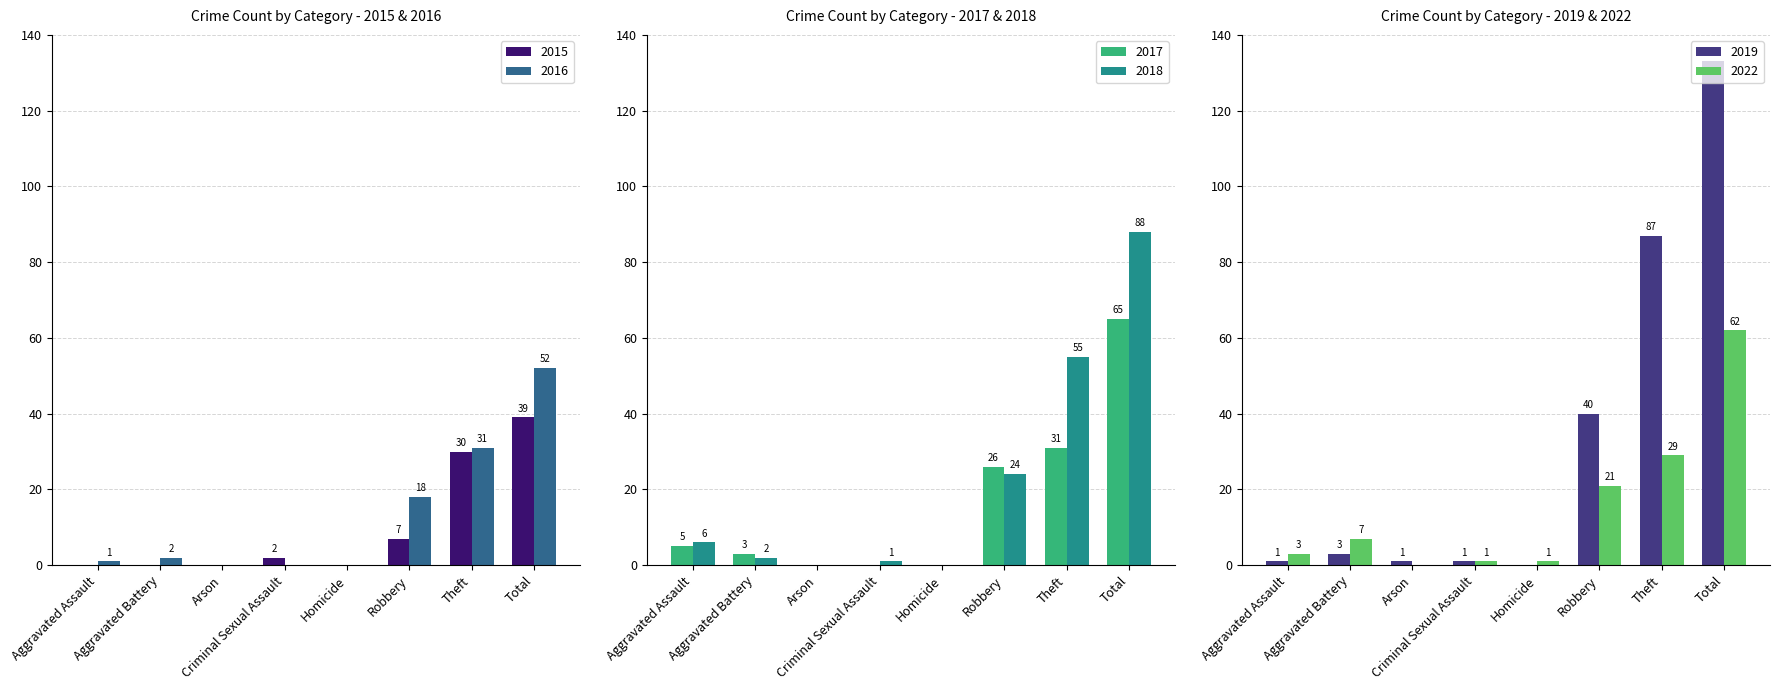

Reading right to left, what are all the values shown in this chart?

2015: Total=39	Theft=30	Robbery=7	Homicide=0	Criminal Sexual Assault=2	Arson=0	Aggravated Battery=0	Aggravated Assault=0
2016: Total=52	Theft=31	Robbery=18	Homicide=0	Criminal Sexual Assault=0	Arson=0	Aggravated Battery=2	Aggravated Assault=1
2017: Total=65	Theft=31	Robbery=26	Homicide=0	Criminal Sexual Assault=0	Arson=0	Aggravated Battery=3	Aggravated Assault=5
2018: Total=88	Theft=55	Robbery=24	Homicide=0	Criminal Sexual Assault=1	Arson=0	Aggravated Battery=2	Aggravated Assault=6
2019: Total=133	Theft=87	Robbery=40	Homicide=0	Criminal Sexual Assault=1	Arson=1	Aggravated Battery=3	Aggravated Assault=1
2022: Total=62	Theft=29	Robbery=21	Homicide=1	Criminal Sexual Assault=1	Arson=0	Aggravated Battery=7	Aggravated Assault=3